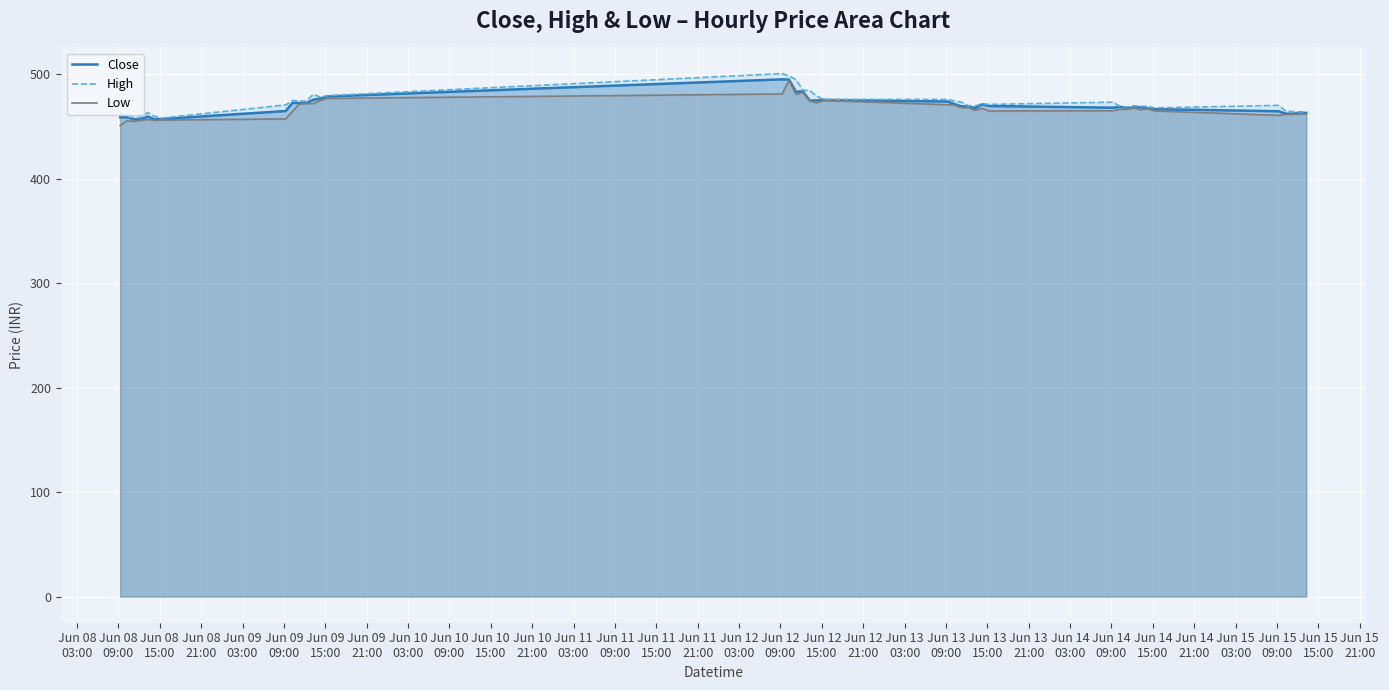

What is the average value of the Low series?

467.2